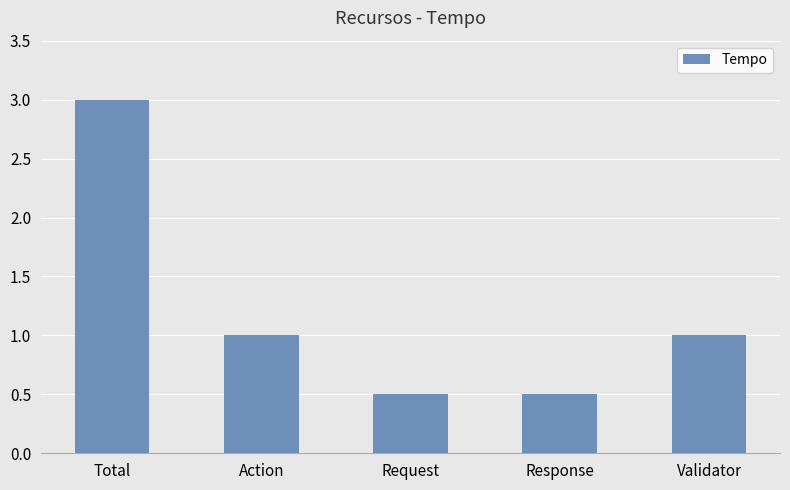

The value at Response is 0.5. True or false?

True